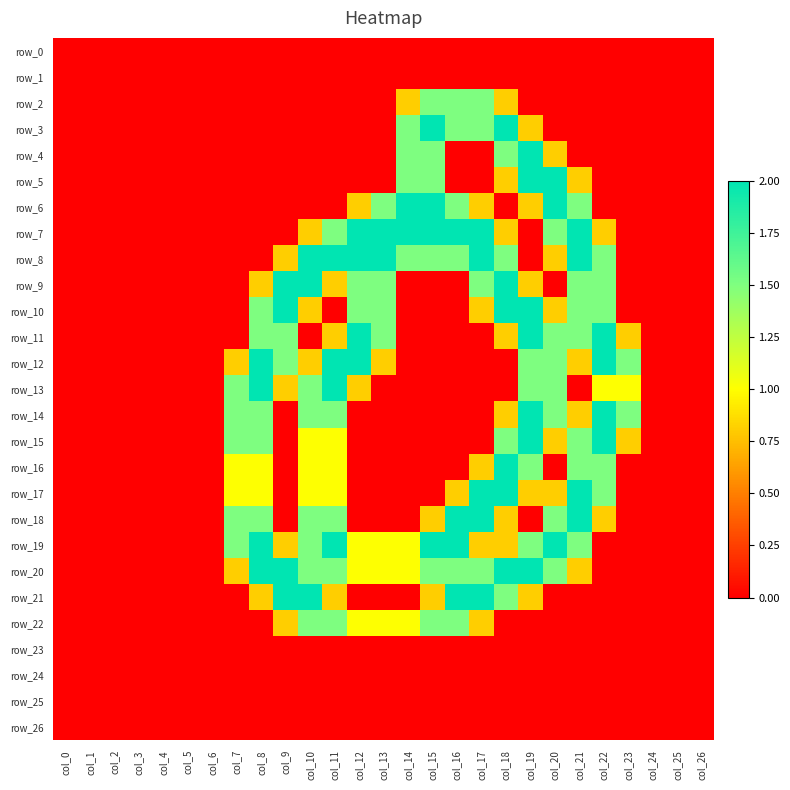

How many categories are shown in the chart?

27